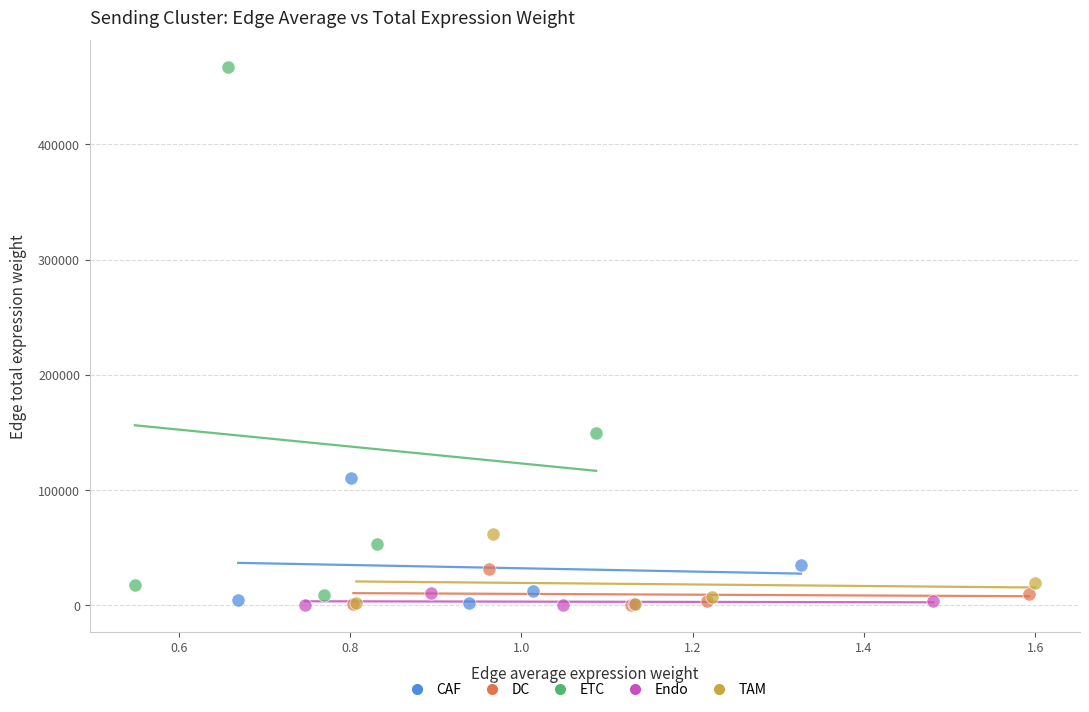

Which series has the largest Y range (max minus min)?

ETC